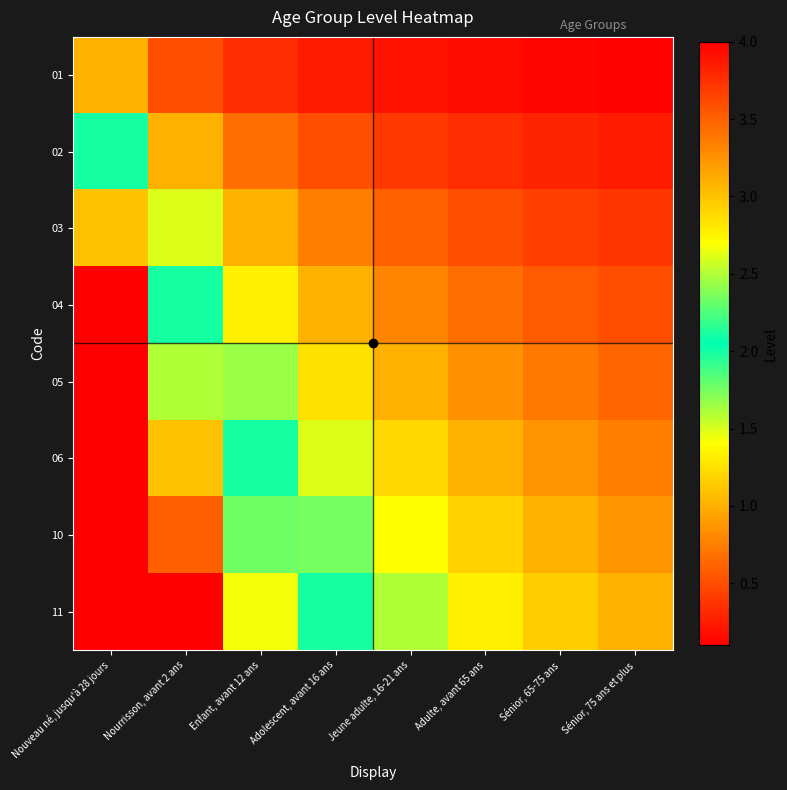

Count the number of data series in this chart.

8